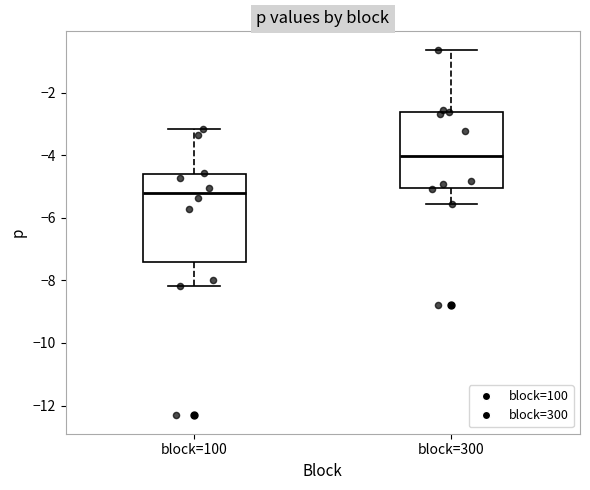

Which box is the tallest, from its lower edge to its upper edge?

block=100